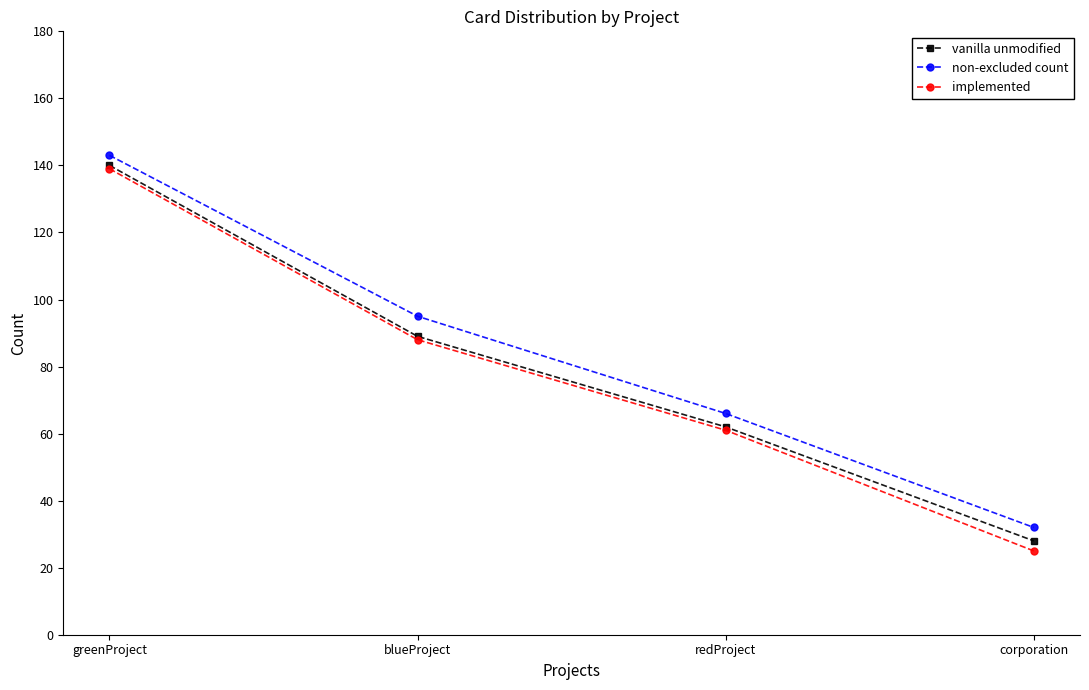

Is it true that non-excluded count equals 13 at redProject?

False